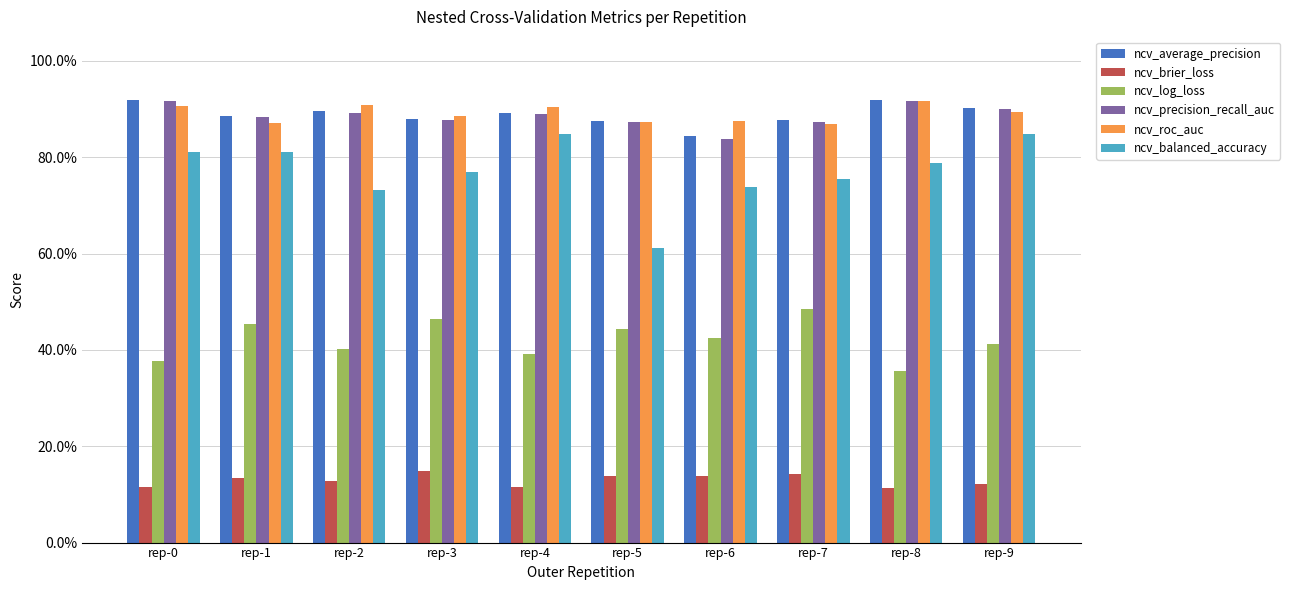

What is the maximum value shown in the chart?

0.9